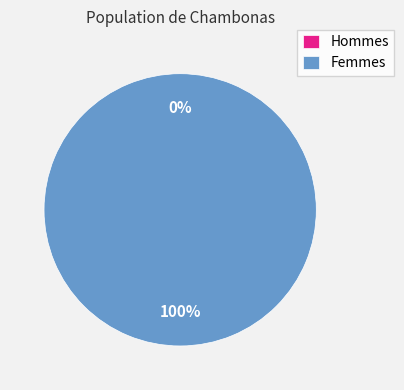

To the nearest percent, what portion does 1 represent?

100%